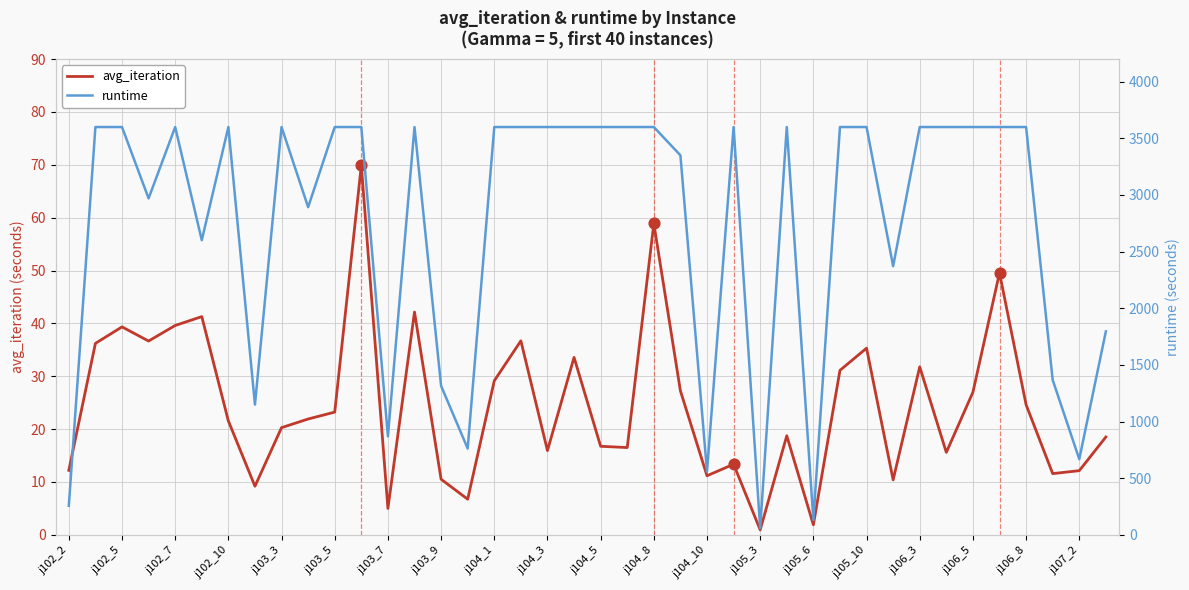

At how many categories does at least one series exceed 2864?

27